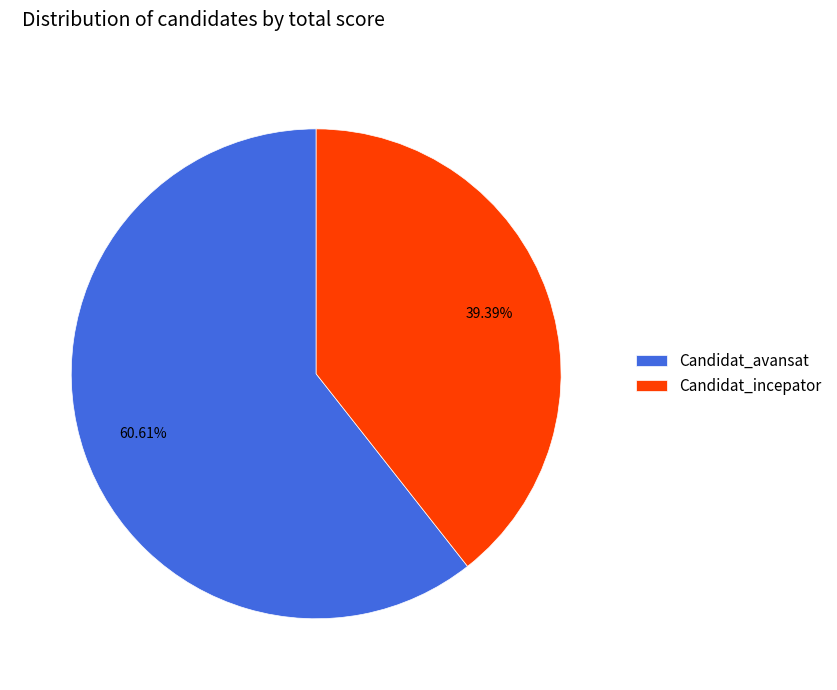

To the nearest percent, what portion does Candidat_avansat represent?

61%